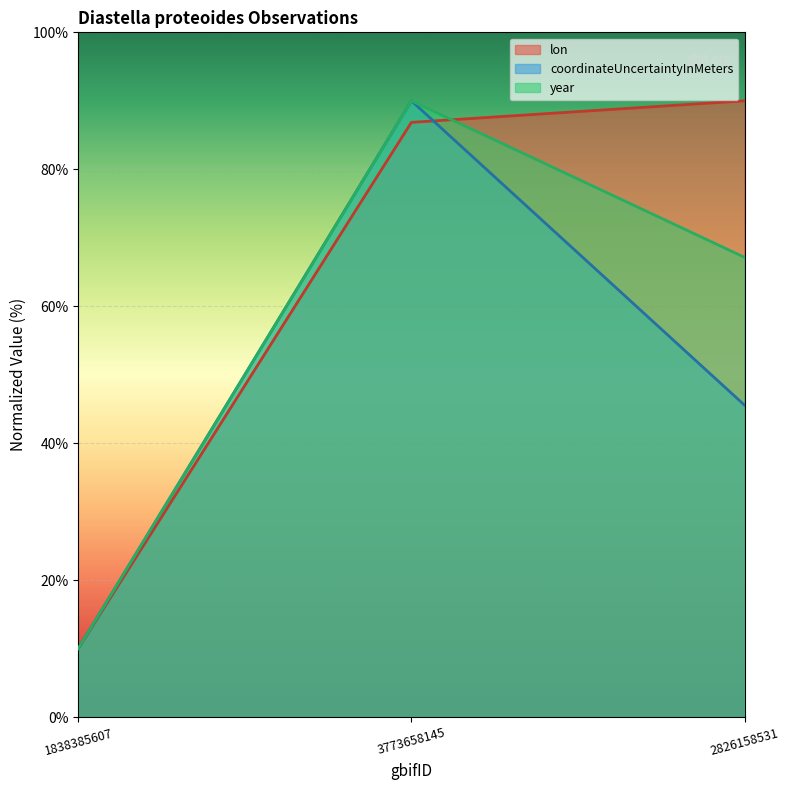

Between 1838385607 and 2826158531, which is larger?

2826158531